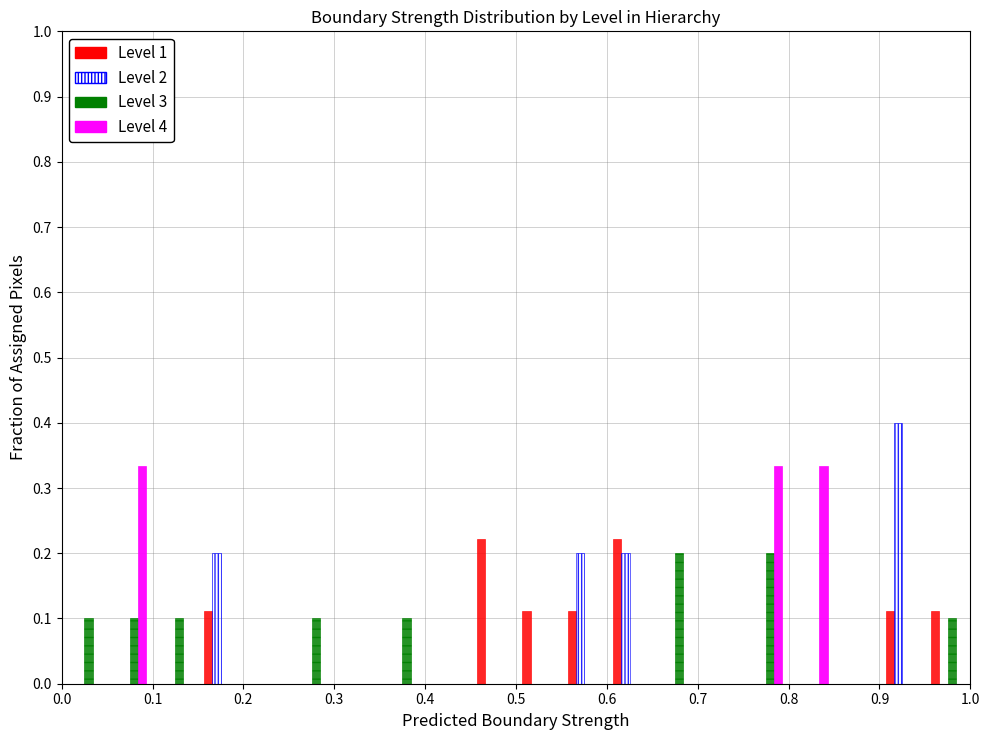

Reading left to right, list every range on the x-axis with the height of the bar of each series over it. The values are not printed on the chart, so give them approximately, as read against the axis.

0.00 to 0.05: Level 1=0	Level 2=0	Level 3=0.10	Level 4=0
0.05 to 0.10: Level 1=0	Level 2=0	Level 3=0.10	Level 4=0.33
0.10 to 0.15: Level 1=0	Level 2=0	Level 3=0.10	Level 4=0
0.15 to 0.20: Level 1=0.11	Level 2=0.20	Level 3=0	Level 4=0
0.20 to 0.25: Level 1=0	Level 2=0	Level 3=0	Level 4=0
0.25 to 0.30: Level 1=0	Level 2=0	Level 3=0.10	Level 4=0
0.30 to 0.35: Level 1=0	Level 2=0	Level 3=0	Level 4=0
0.35 to 0.40: Level 1=0	Level 2=0	Level 3=0.10	Level 4=0
0.40 to 0.45: Level 1=0	Level 2=0	Level 3=0	Level 4=0
0.45 to 0.50: Level 1=0.22	Level 2=0	Level 3=0	Level 4=0
0.50 to 0.55: Level 1=0.11	Level 2=0	Level 3=0	Level 4=0
0.55 to 0.60: Level 1=0.11	Level 2=0.20	Level 3=0	Level 4=0
0.60 to 0.65: Level 1=0.22	Level 2=0.20	Level 3=0	Level 4=0
0.65 to 0.70: Level 1=0	Level 2=0	Level 3=0.20	Level 4=0
0.70 to 0.75: Level 1=0	Level 2=0	Level 3=0	Level 4=0
0.75 to 0.80: Level 1=0	Level 2=0	Level 3=0.20	Level 4=0.33
0.80 to 0.85: Level 1=0	Level 2=0	Level 3=0	Level 4=0.33
0.85 to 0.90: Level 1=0	Level 2=0	Level 3=0	Level 4=0
0.90 to 0.95: Level 1=0.11	Level 2=0.40	Level 3=0	Level 4=0
0.95 to 1.00: Level 1=0.11	Level 2=0	Level 3=0.10	Level 4=0